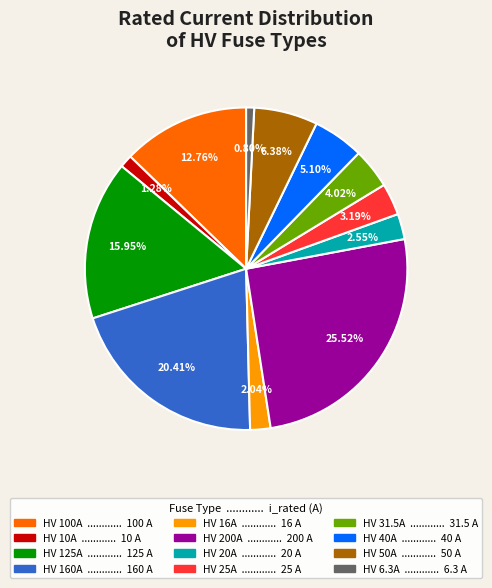

What is the ratio of the value at HV 200A to the value at HV 25A?

8.0